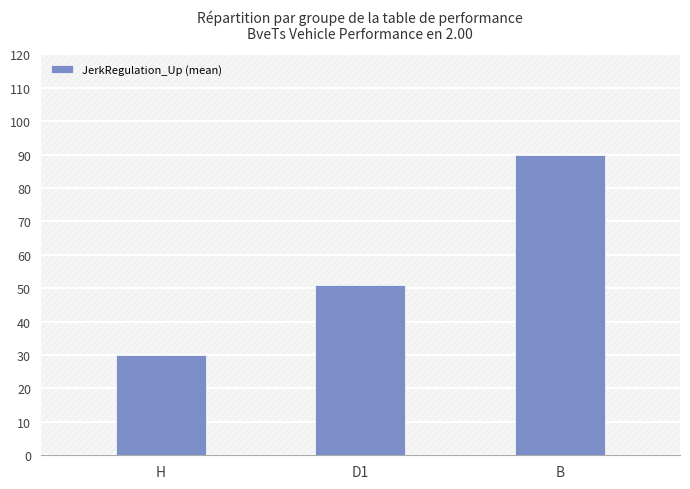

List the labels in order of value, smallest first.

H, D1, B